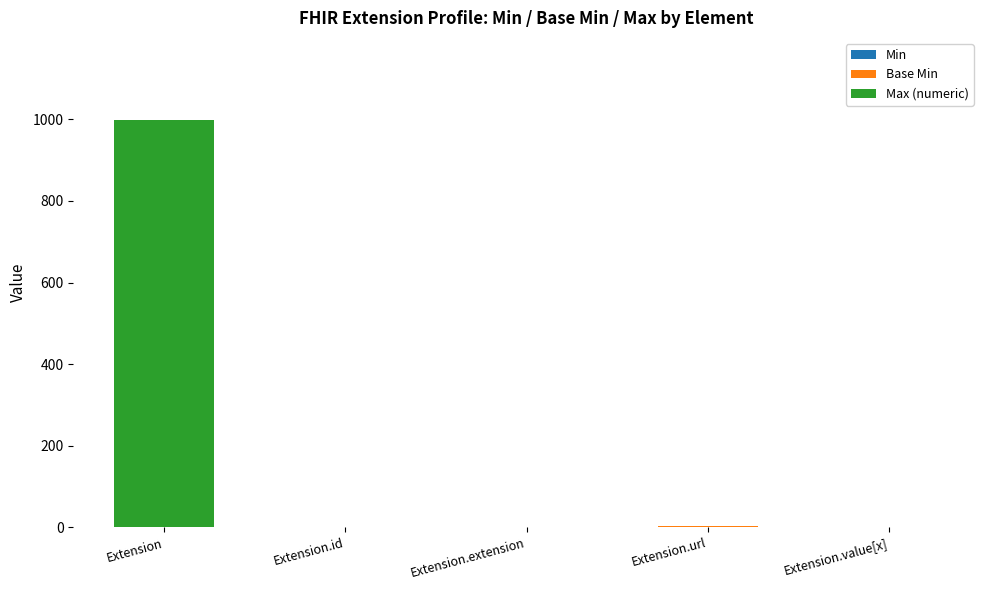

How many series are shown in this chart?

3